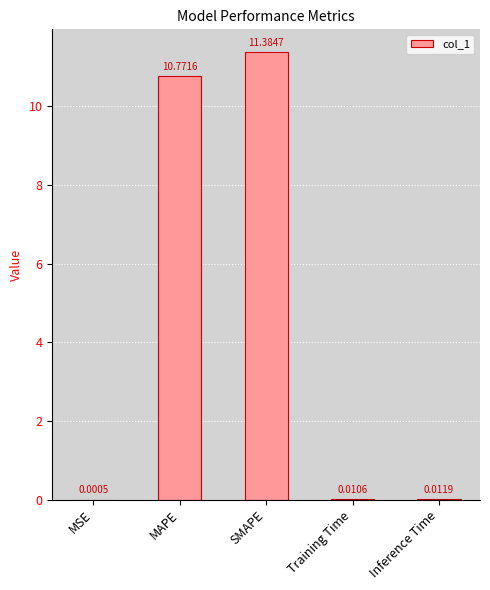

What is the change in value from MAPE to SMAPE?

+0.6